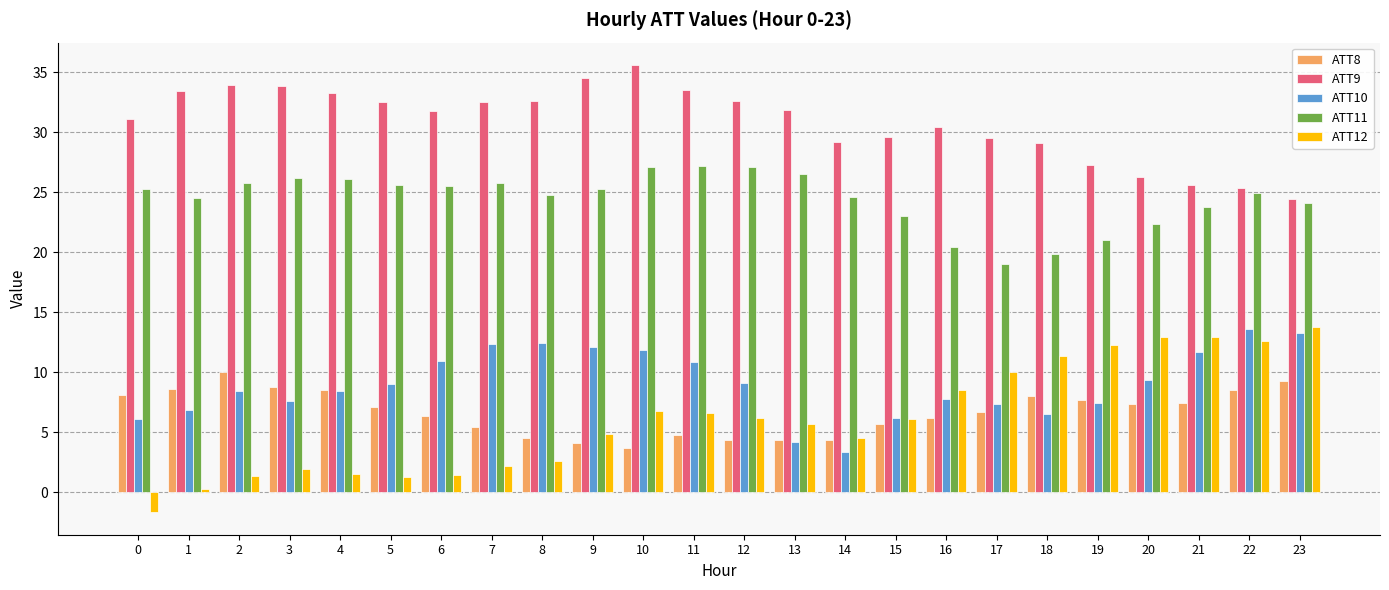

What is the spread (max minus min) of values at 23?

15.1